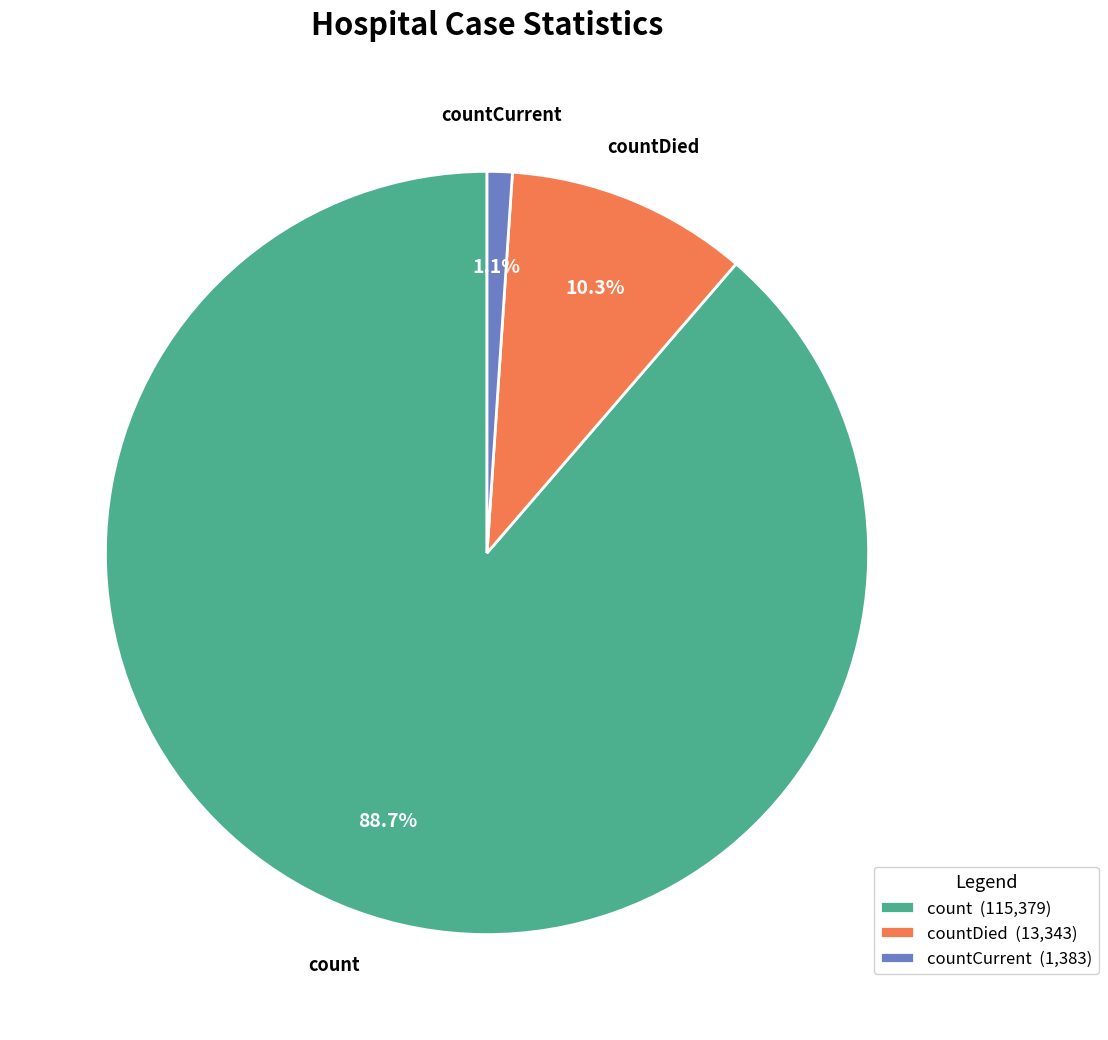

What percentage is NOT represented by countCurrent (1,383)?

98.9%